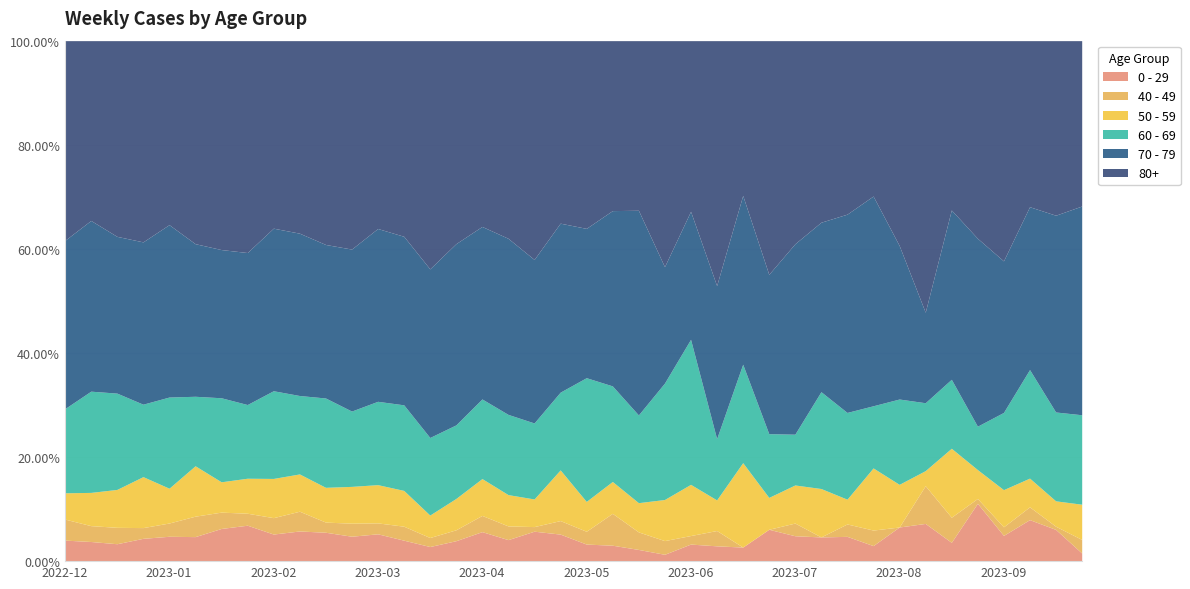

What is the difference between the highest and lowest values at 2023-03-20?

259